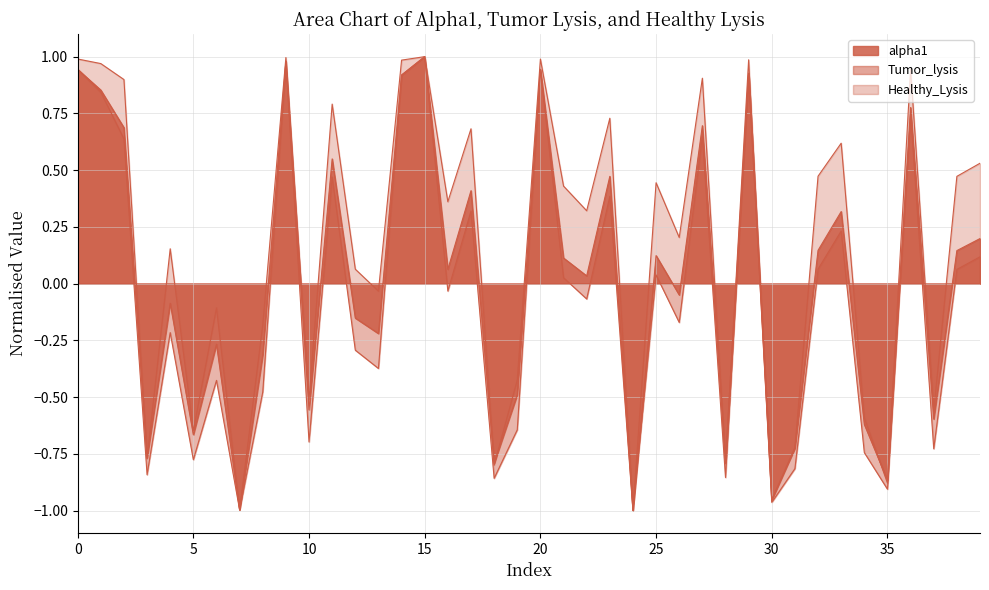

Which series has the largest total across all categories?

Healthy_Lysis